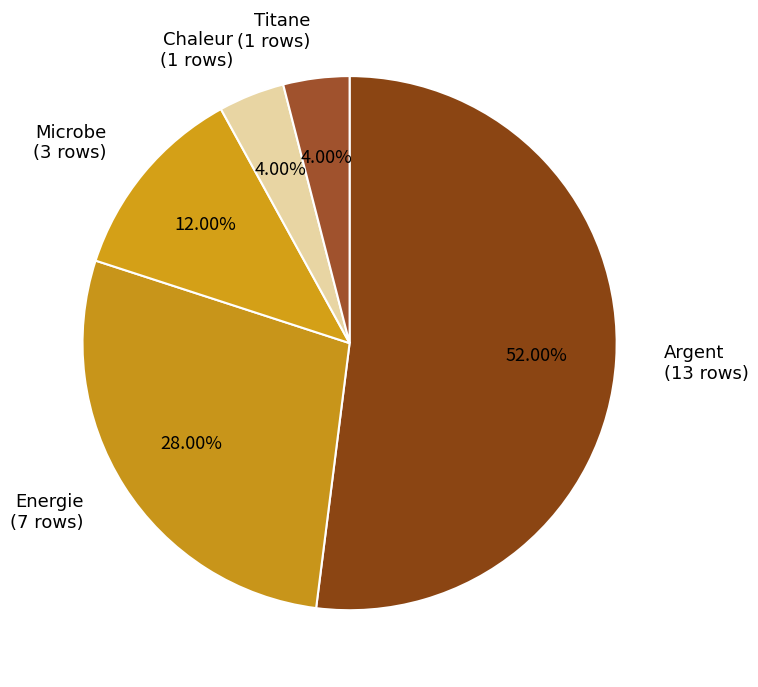

To the nearest percent, what is the combined percentage of Titane and Energie?

32%